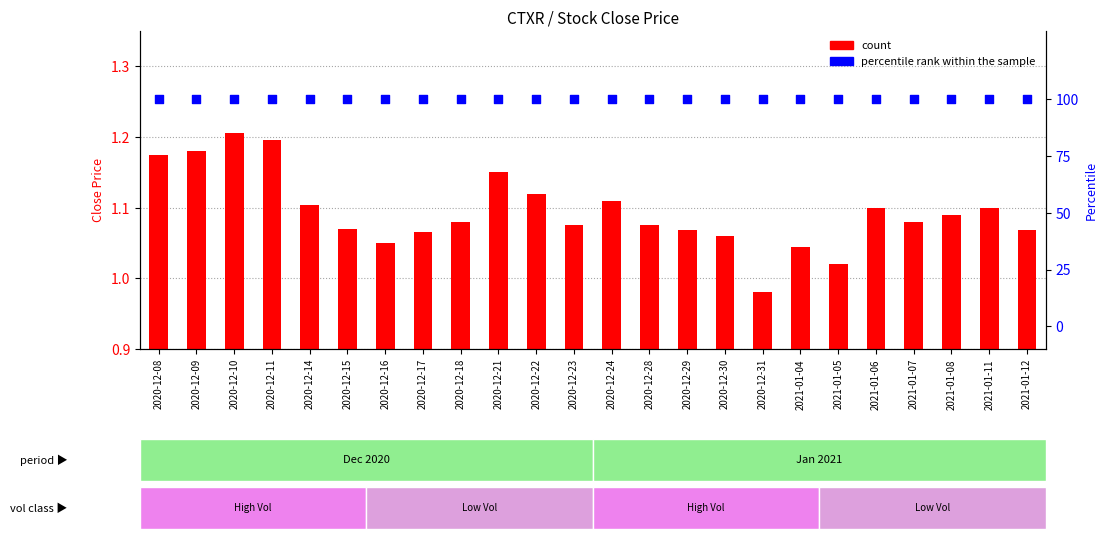

Which series has the largest Y range (max minus min)?

count